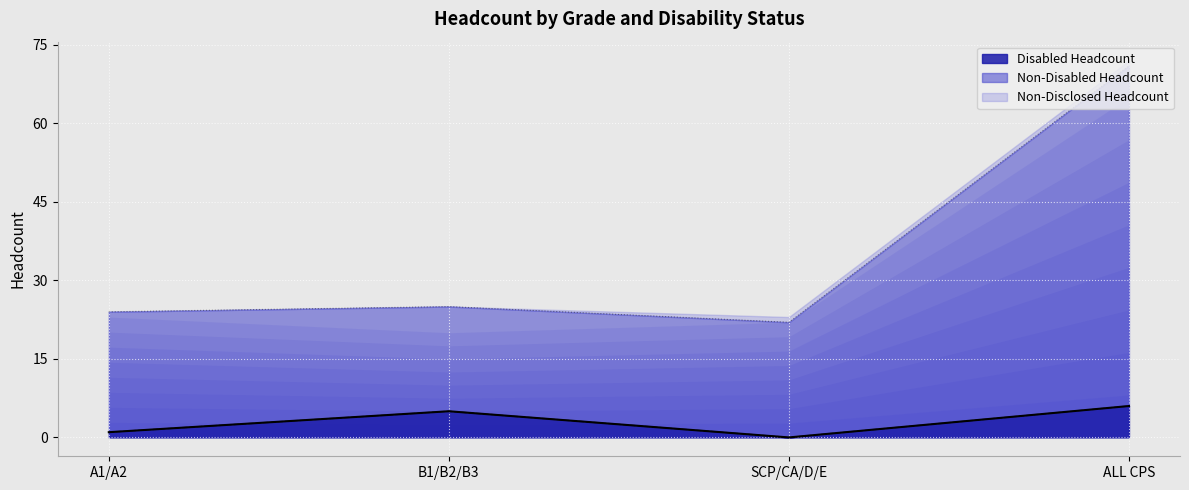

Which series has the largest total across all categories?

Non-Disabled Headcount